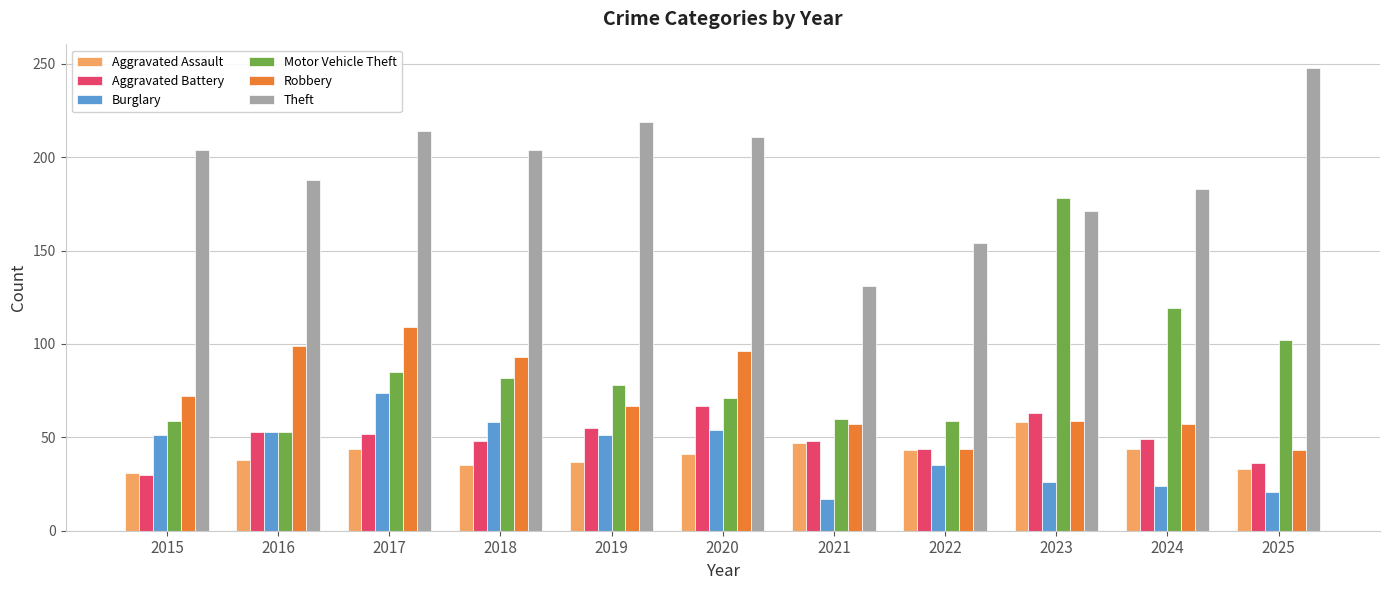

What is the difference between the Motor Vehicle Theft values at 2025 and 2022?

43